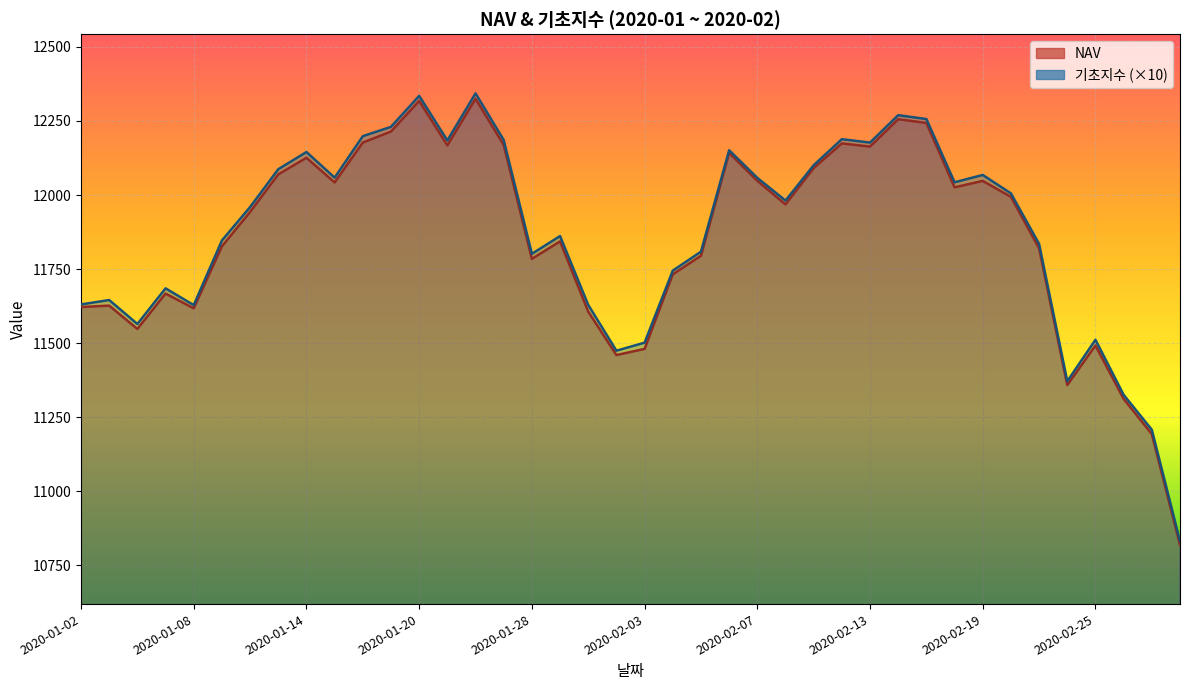

Rank the series by their average value, from highest to lowest.

기초지수, NAV